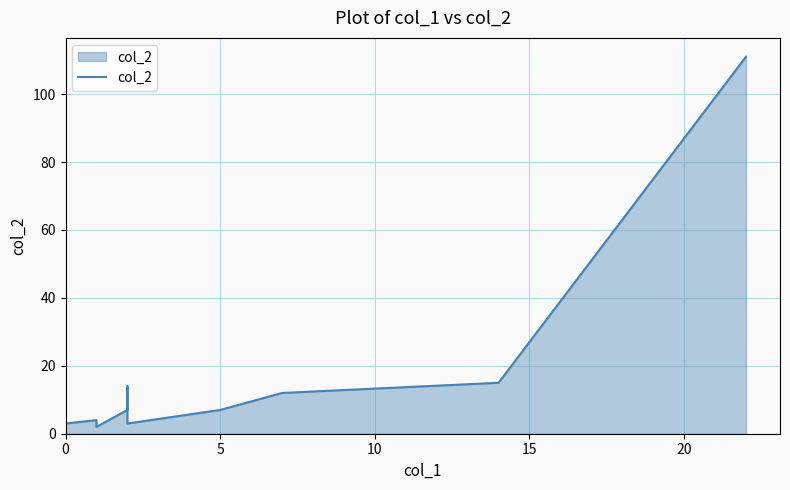

What is the greatest value displayed?

111